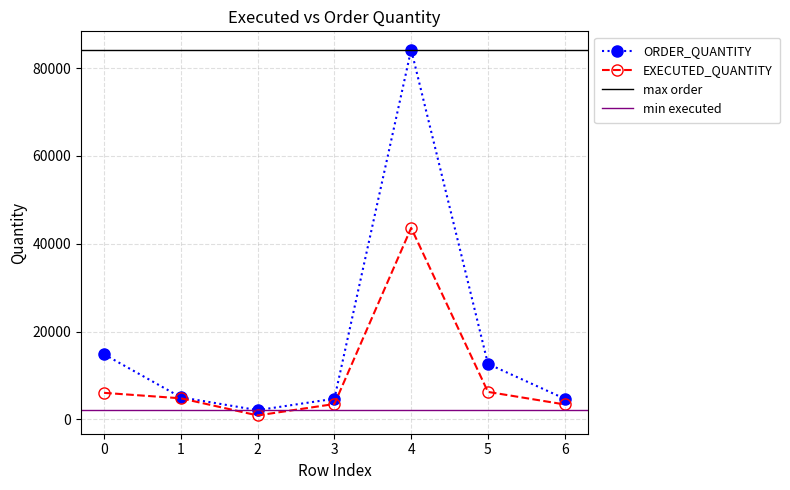

What value does the EXECUTED_QUANTITY series have at 1?

4800